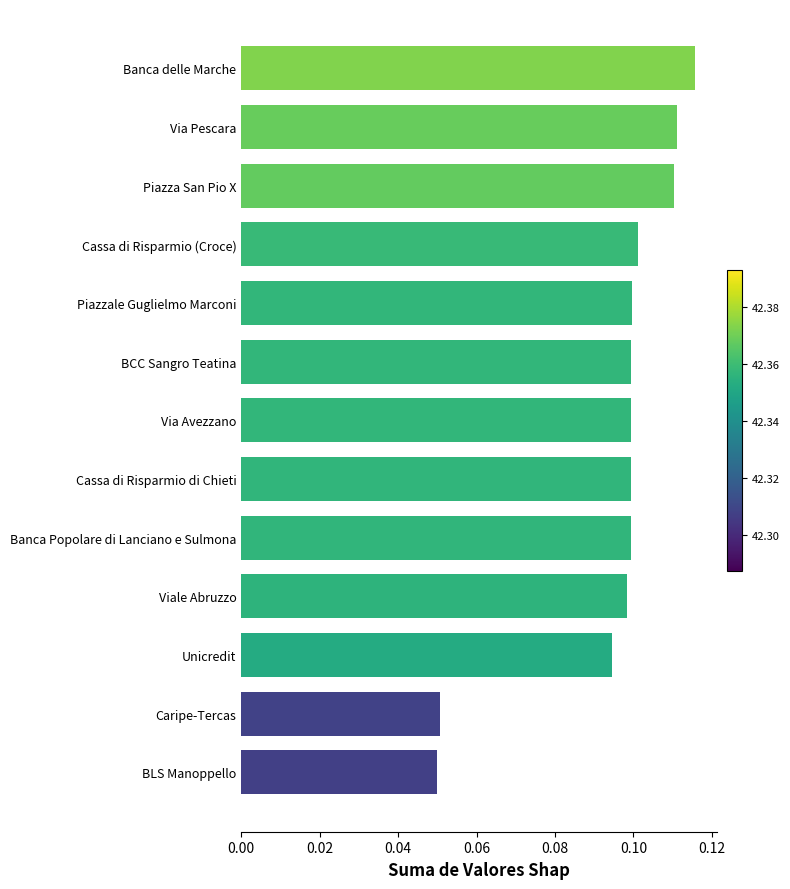

What is the label of the 11th bar from the top?

Unicredit